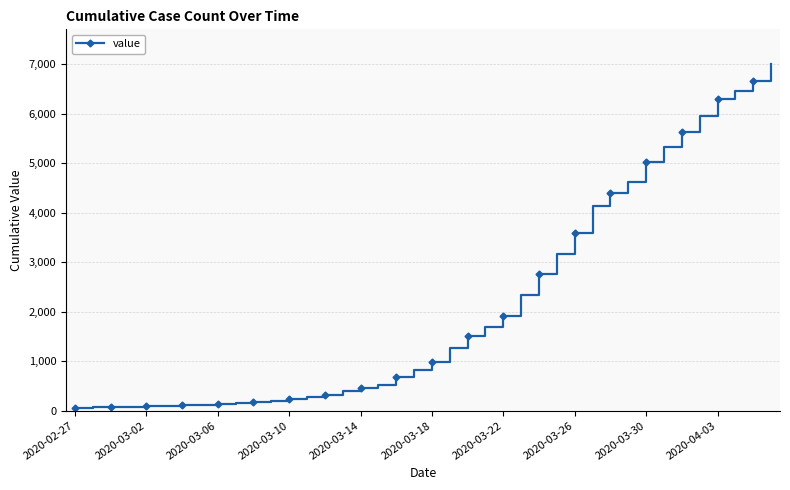

How many categories are shown in the chart?

40